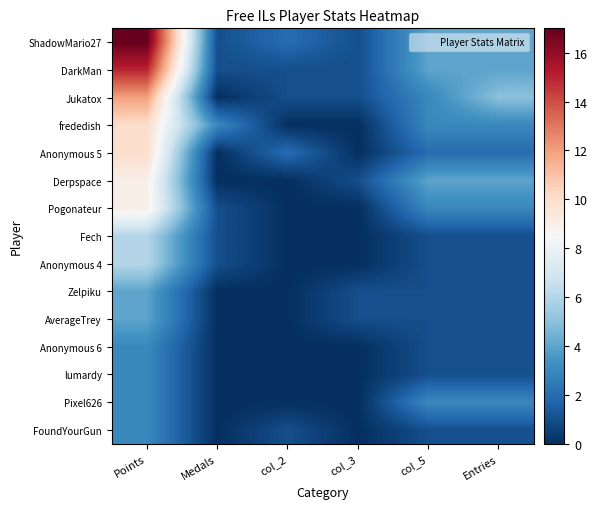

At which category is the sum across all series the highest?

Points